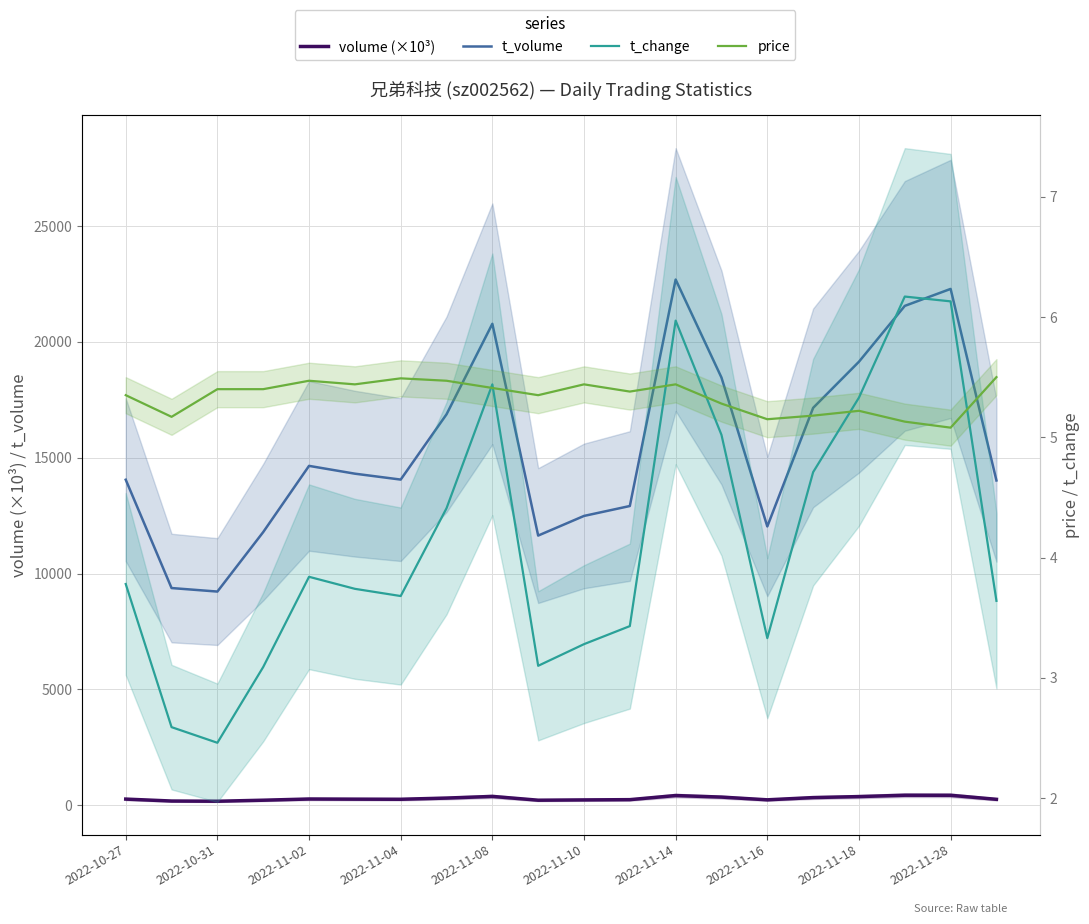

Which series has the largest range (max minus min)?

t_volume